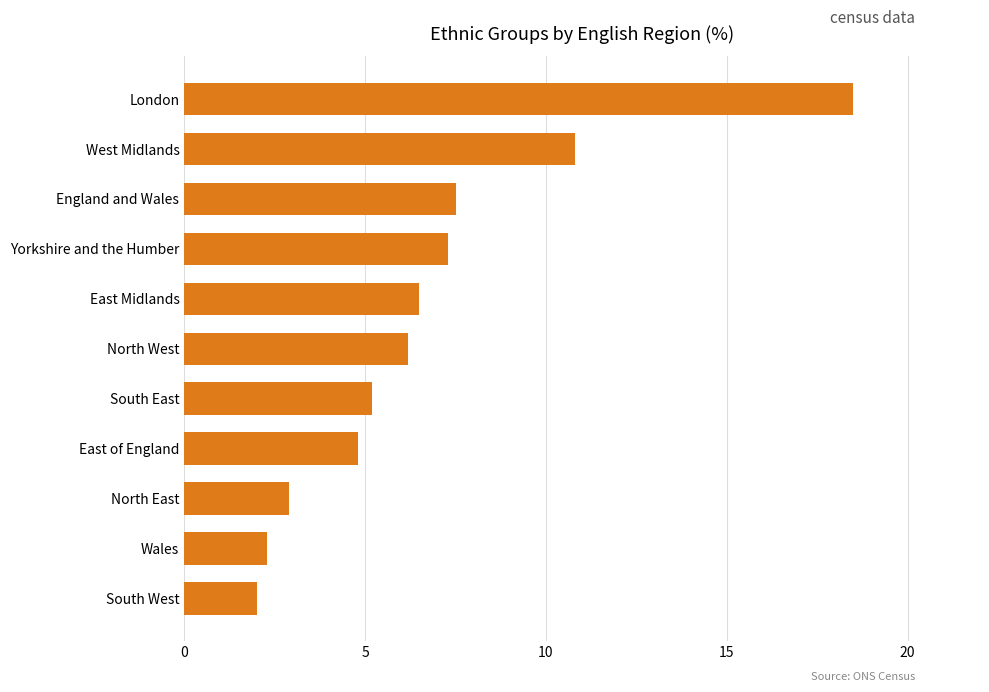

Which category has the lowest value across all series?

South West